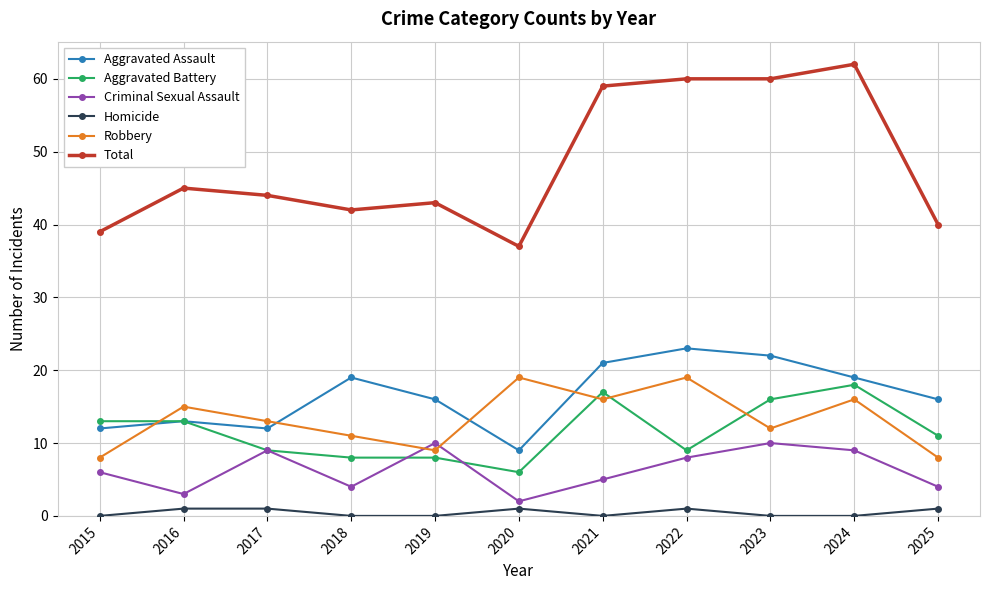

How many interior local valleys does the Aggravated Assault series have?

2